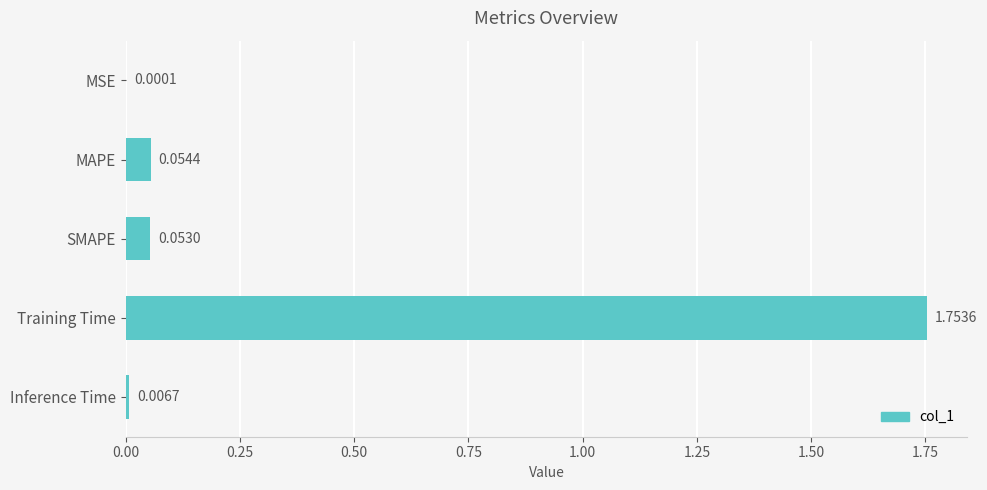

What is the change in value from MSE to MAPE?

+0.1